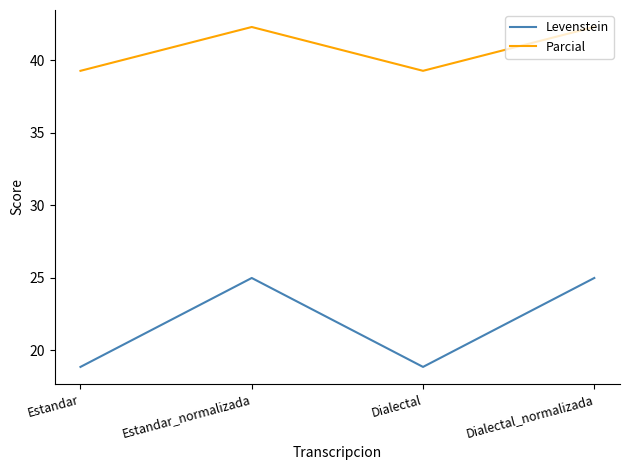

What is the highest value of the Levenstein series?

25.0